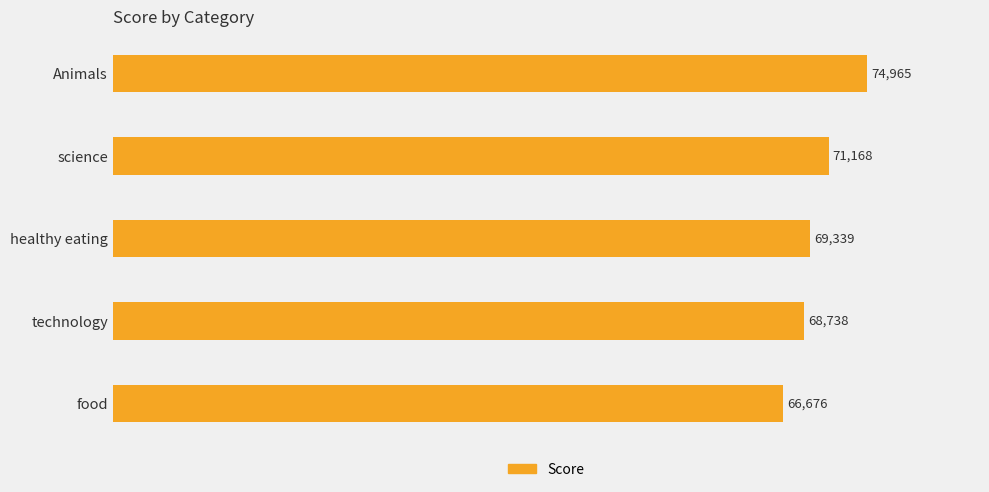

Is it true that the value at science is 48385?

False